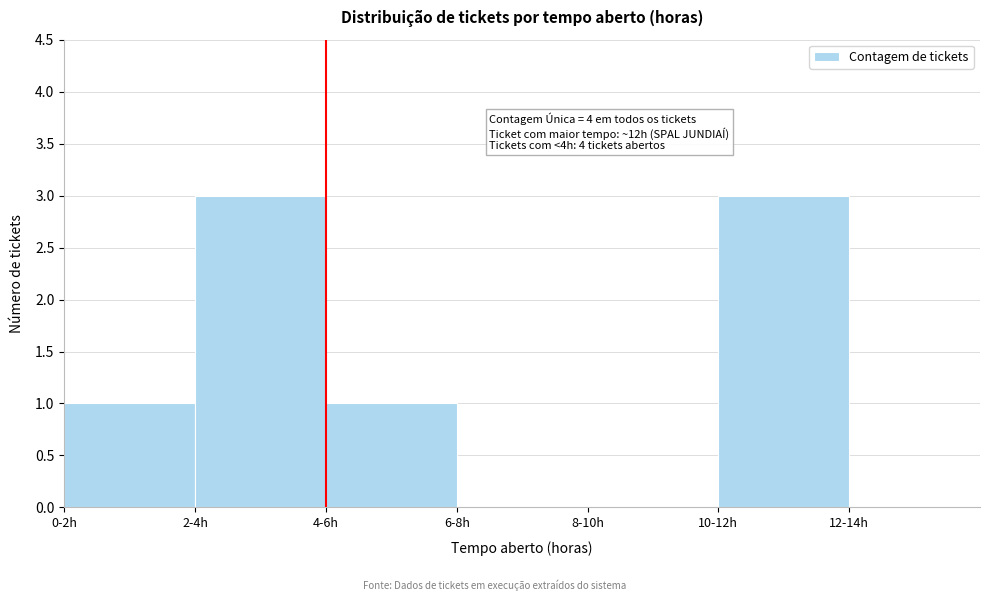

Reading right to left, list all the values displayed in this chart.

12-14h=0	10-12h=3	8-10h=0	6-8h=0	4-6h=1	2-4h=3	0-2h=1